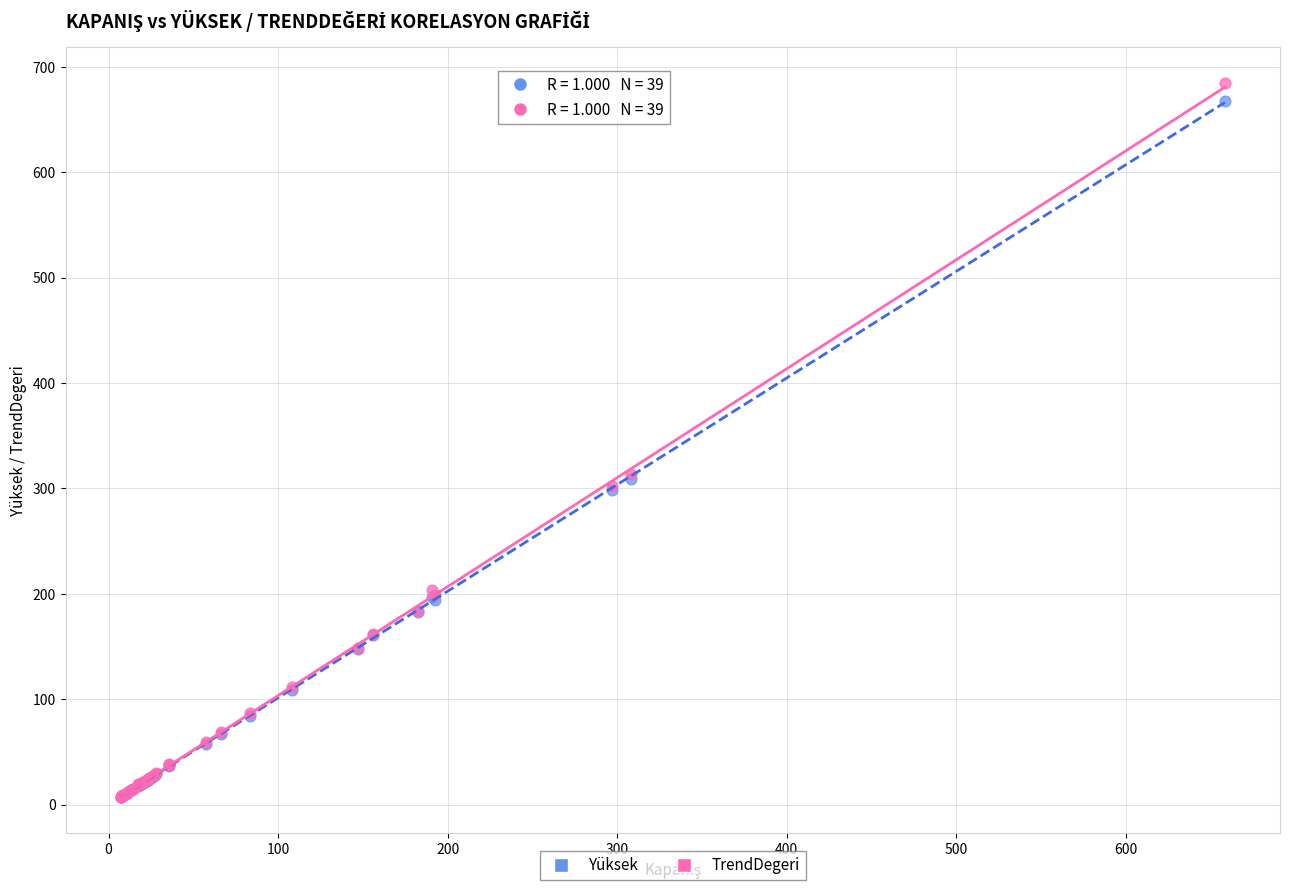

What are all the series names shown in the legend?

Yüksek, TrendDegeri